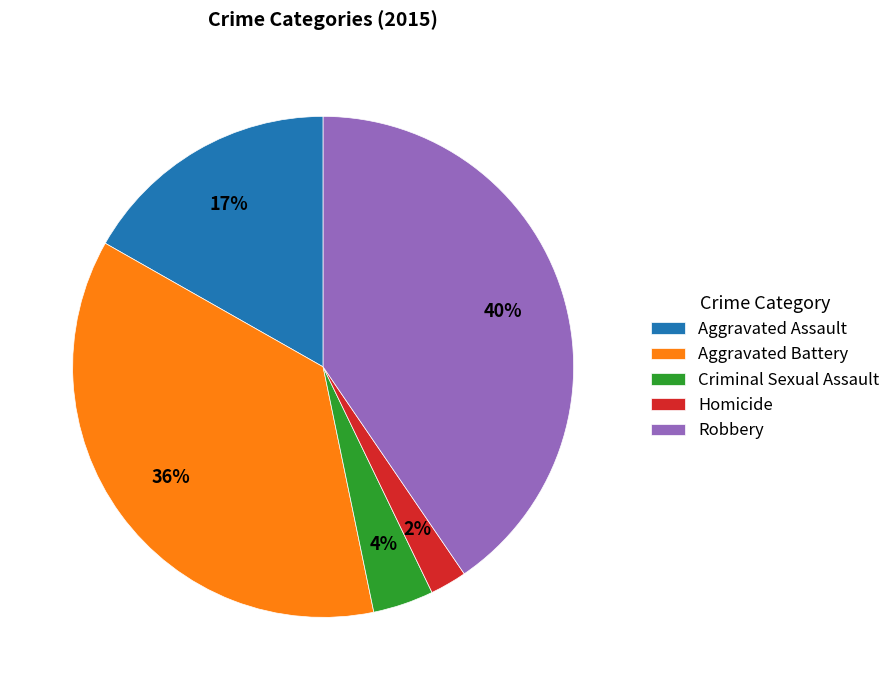

Which has a higher value, Homicide or Robbery?

Robbery